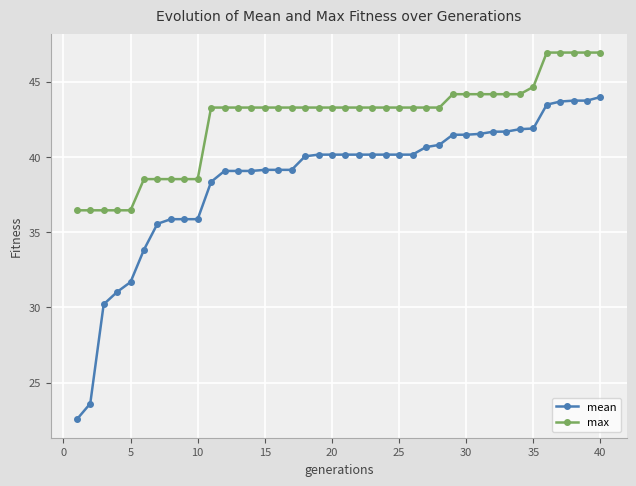

What is the average value of the max series?

42.5